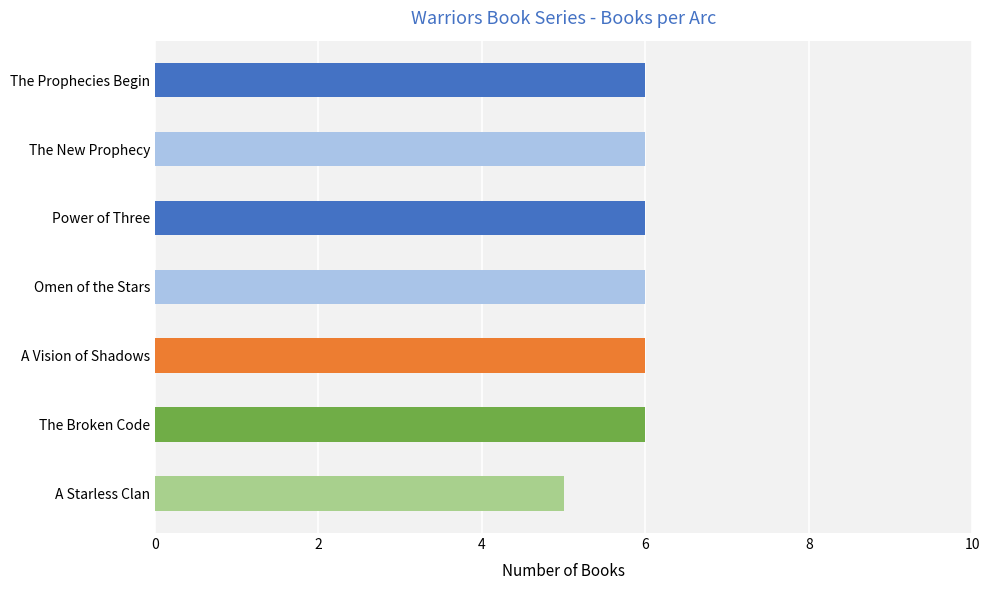

How many data points does each series have?

7